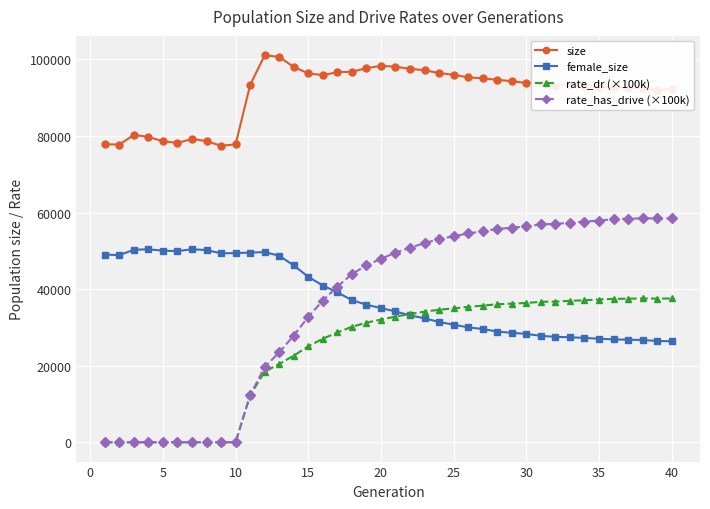

At how many categories does at least one series exceed 9634?

40